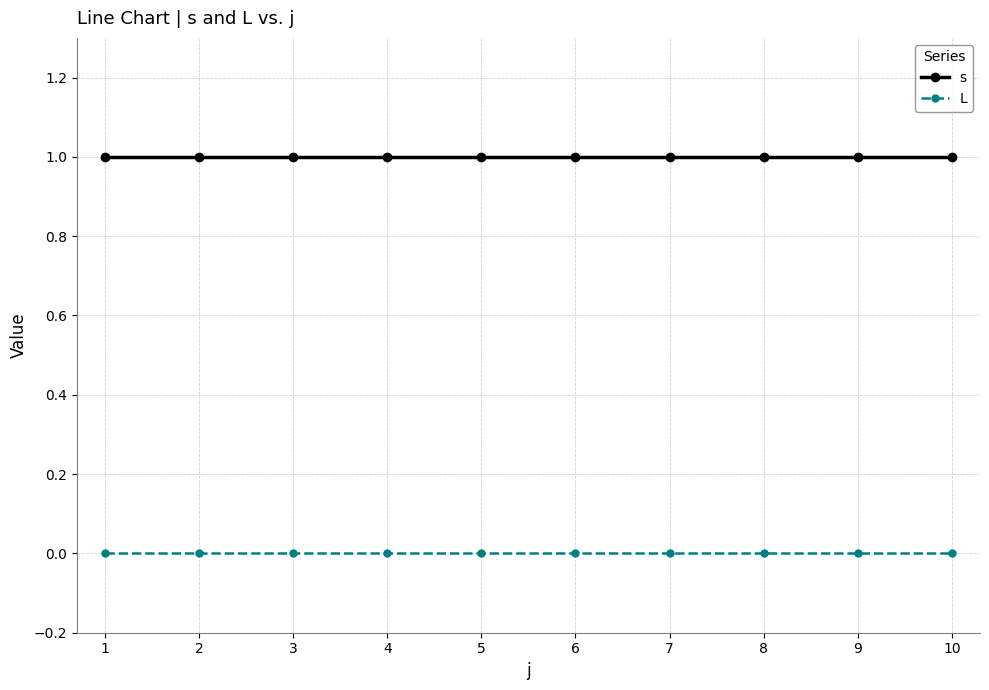

What is the total value across all series at 8?

1